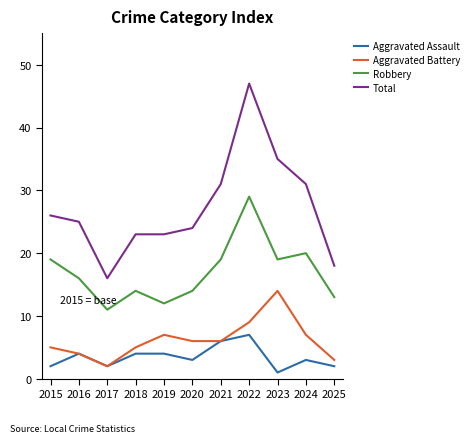

In Robbery, how many points are lower than both neighbors (excluding endpoints)?

3